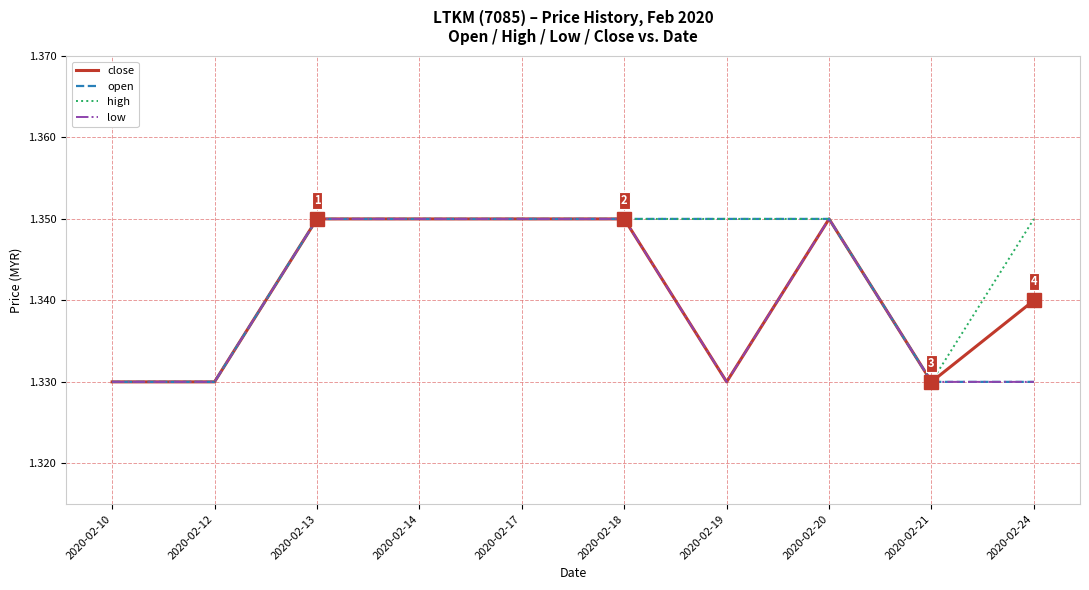

Is this an area chart (filled region under the line)?

No